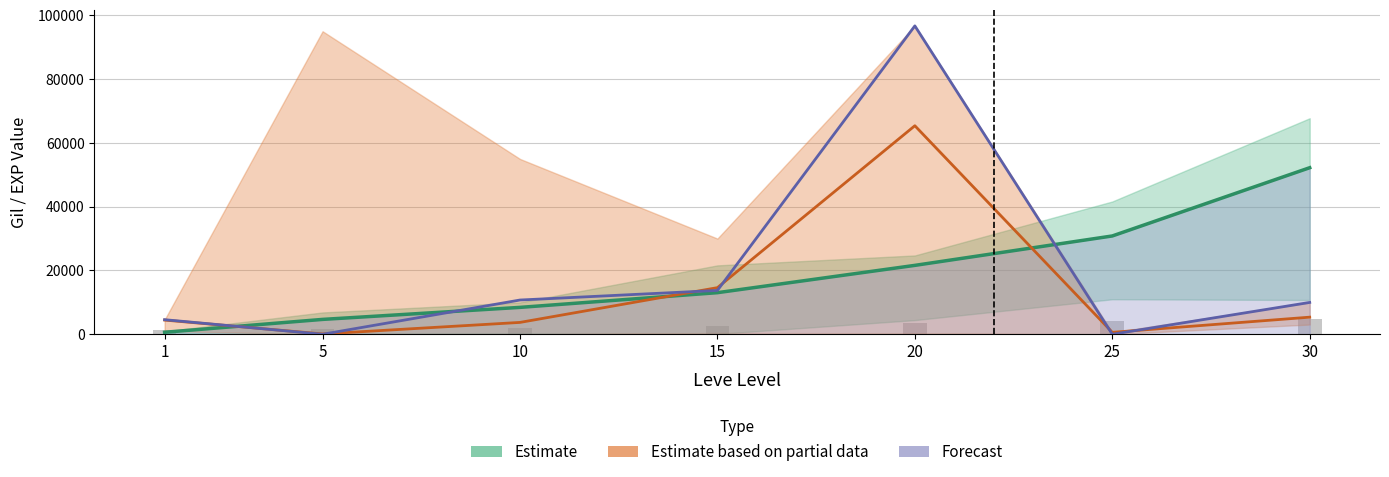

At which category is the sum across all series the highest?

20